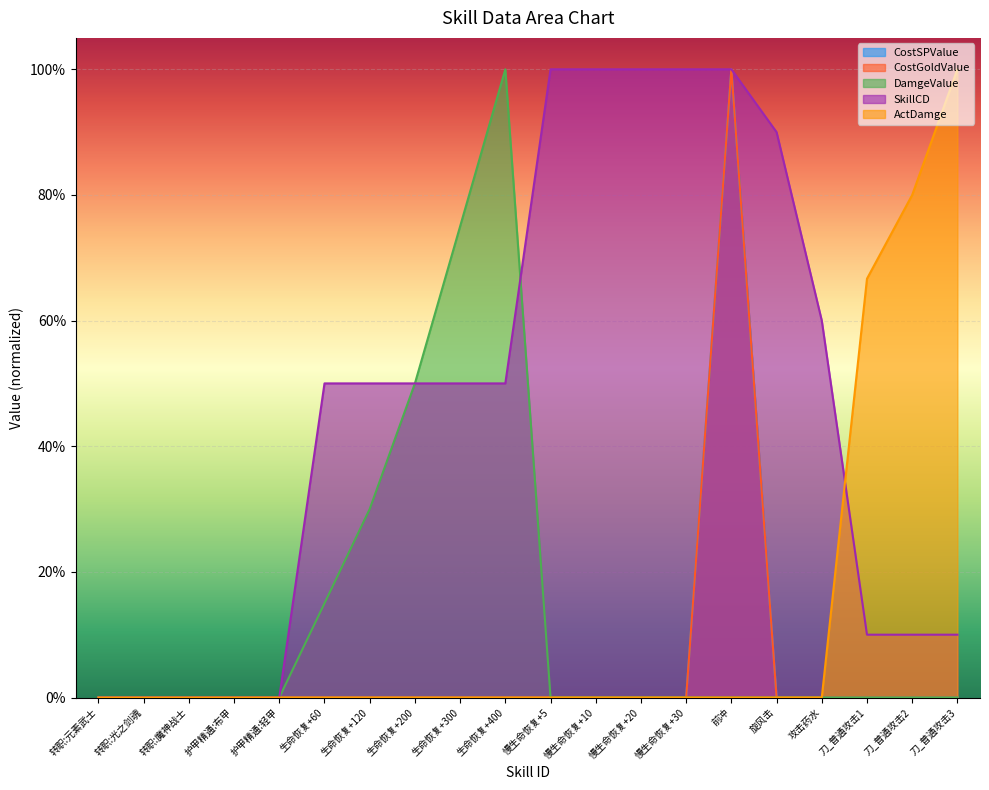

Rank the series at 慢生命恢复+30 from highest to lowest value.

SkillCD, CostSPValue, CostGoldValue, DamgeValue, ActDamge